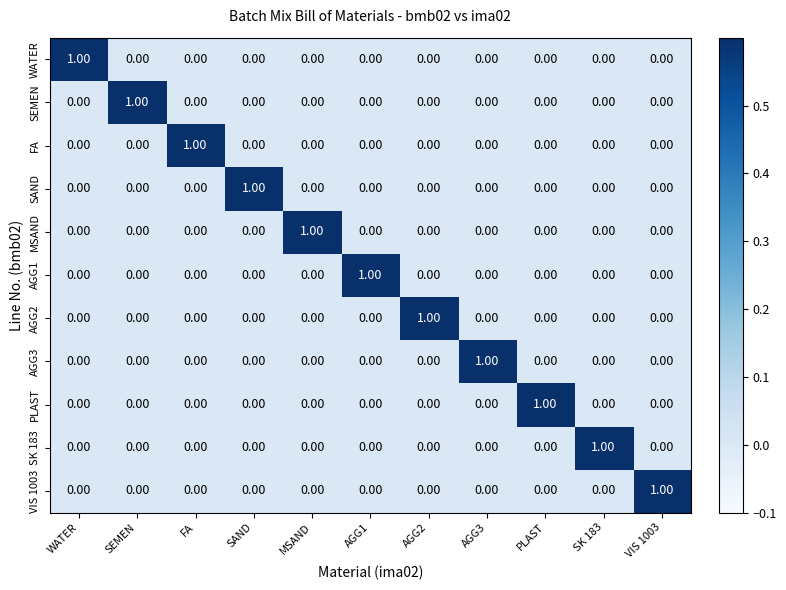

At how many categories does at least one series exceed 0?

11